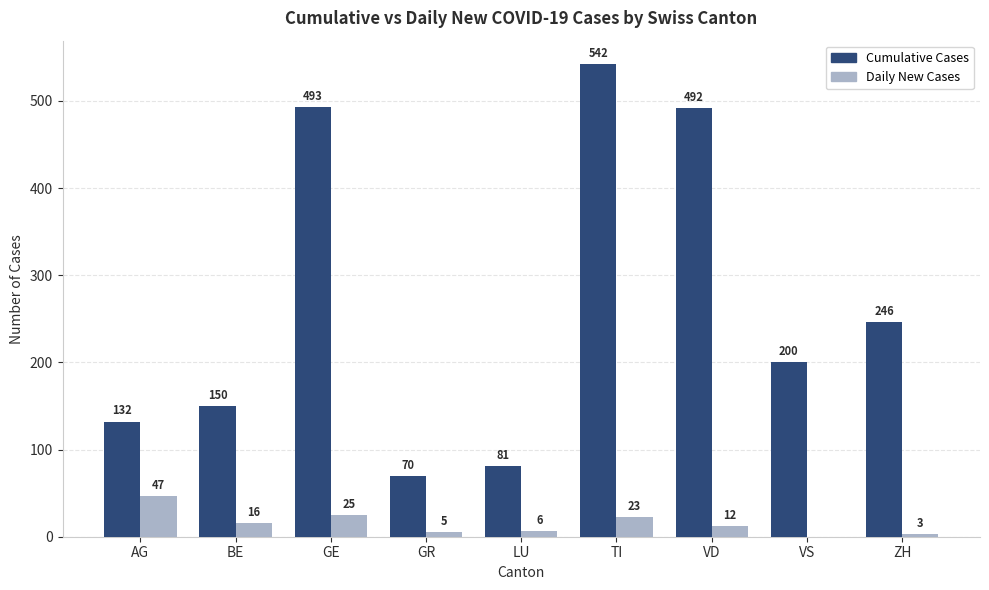

Reading left to right, list all the values displayed in this chart.

Cumulative Cases: 132	150	493	70	81	542	492	200	246
Daily New Cases: 47	16	25	5	6	23	12	0	3